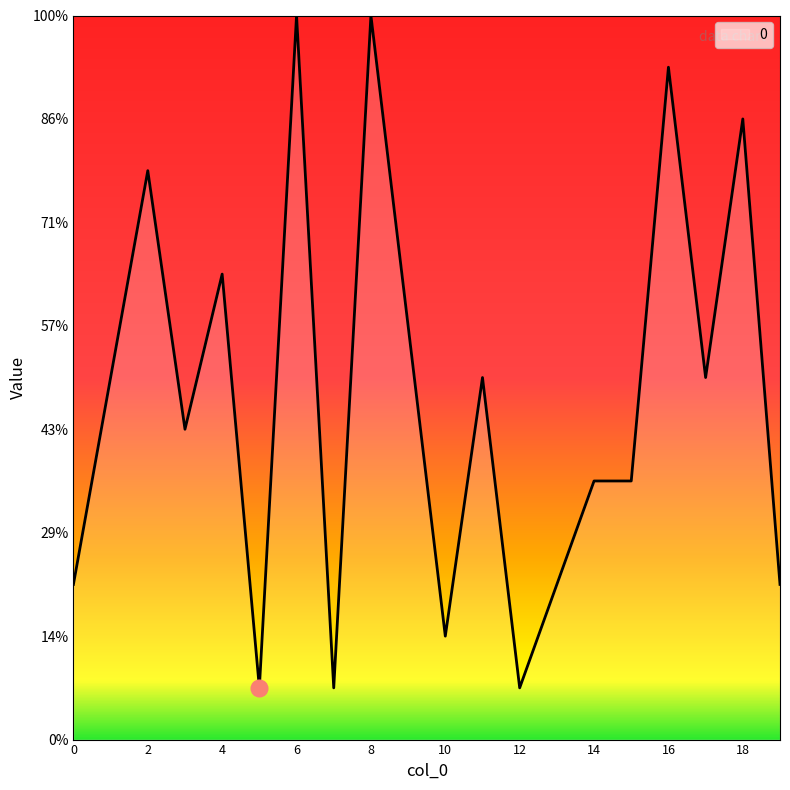

Does the chart display data point markers on the line(s)?

No